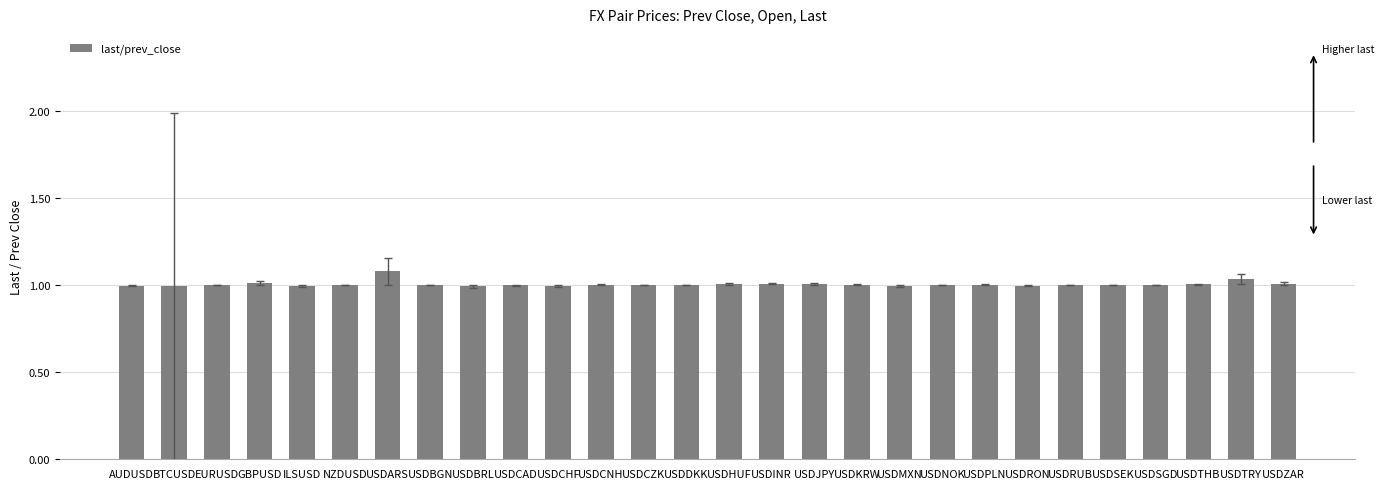

What is the difference between the maximum and minimum values?

0.1